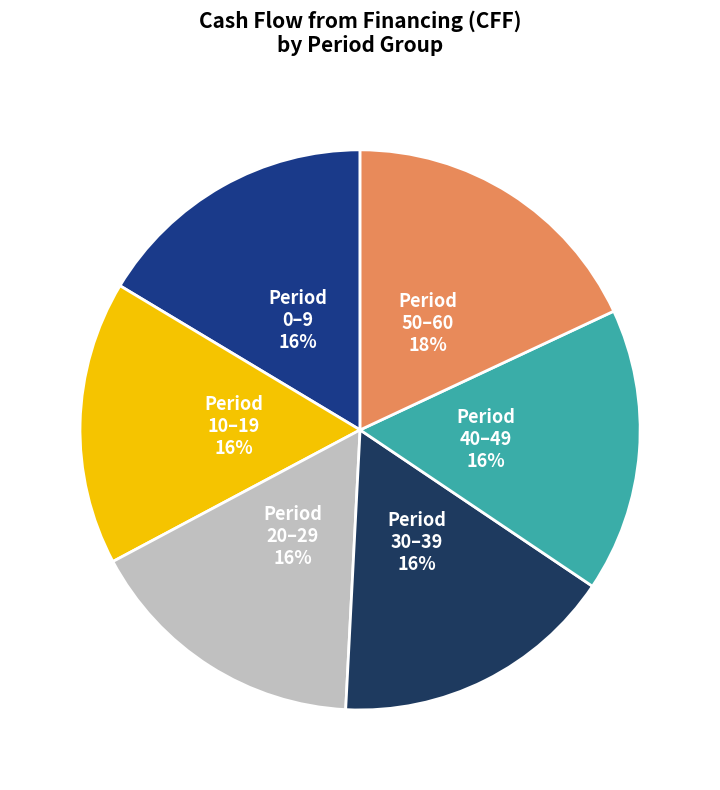

Does any single category account for the majority?

No